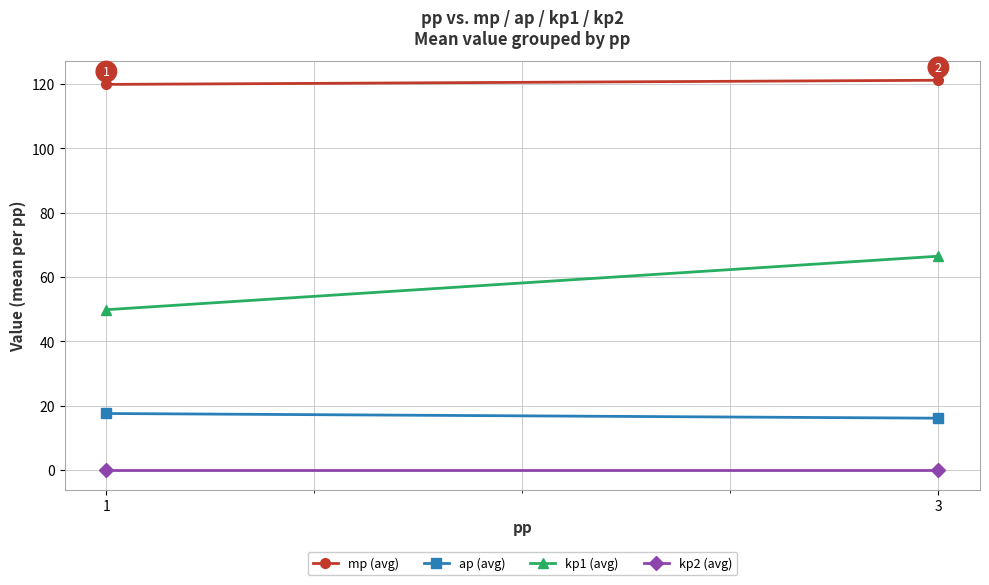

How many distinct data groups are displayed?

4